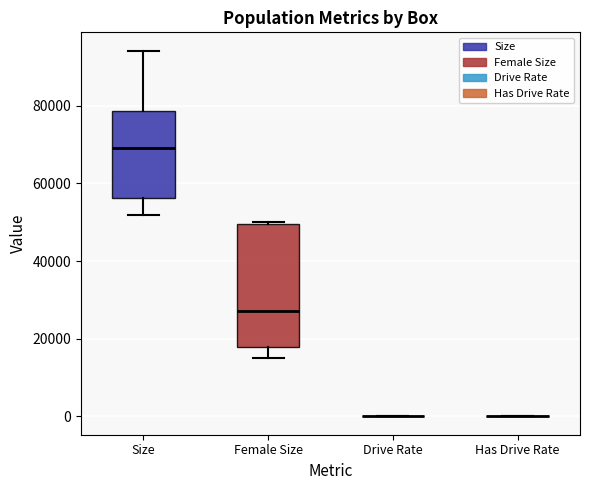

Which box is the tallest, from its lower edge to its upper edge?

Female Size